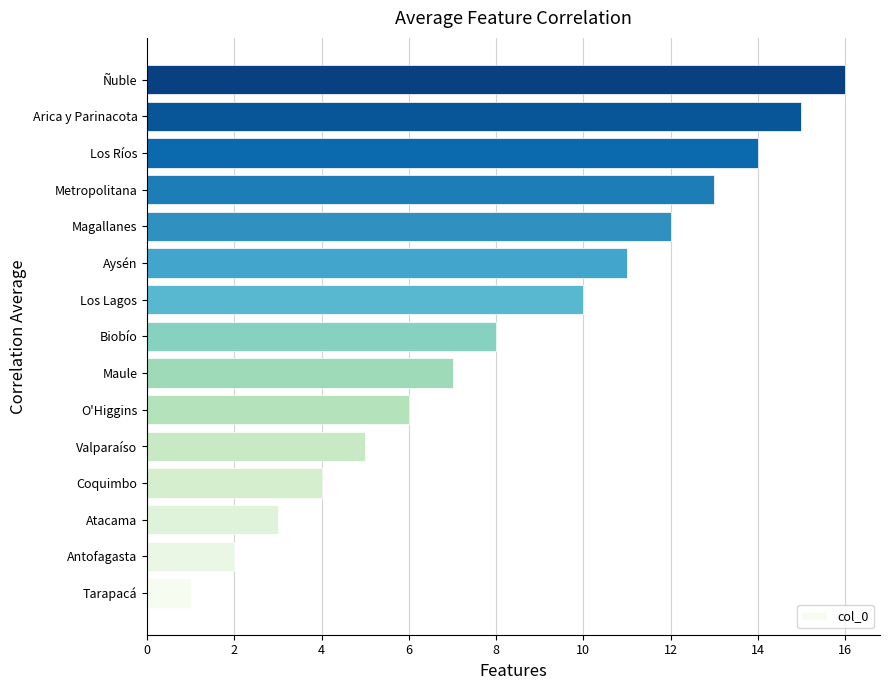

List the labels in order of value, largest first.

Ñuble, Arica y Parinacota, Los Ríos, Metropolitana, Magallanes, Aysén, Los Lagos, Biobío, Maule, O'Higgins, Valparaíso, Coquimbo, Atacama, Antofagasta, Tarapacá